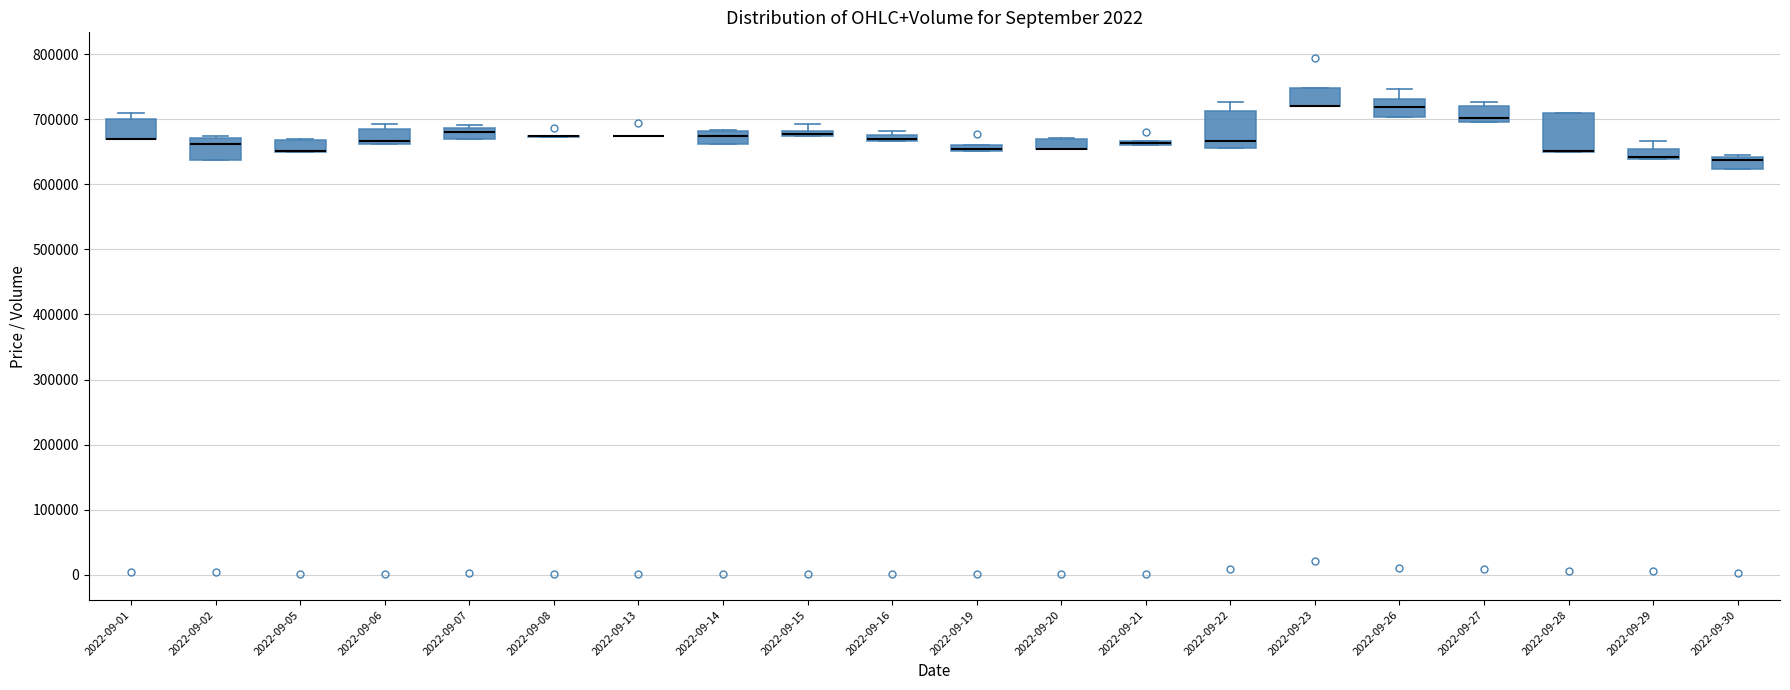

Where does the median line of the box for 2022-09-22 sit on the y-axis? The values are not printed on the chart, so give them approximately, as read against the axis.

670000